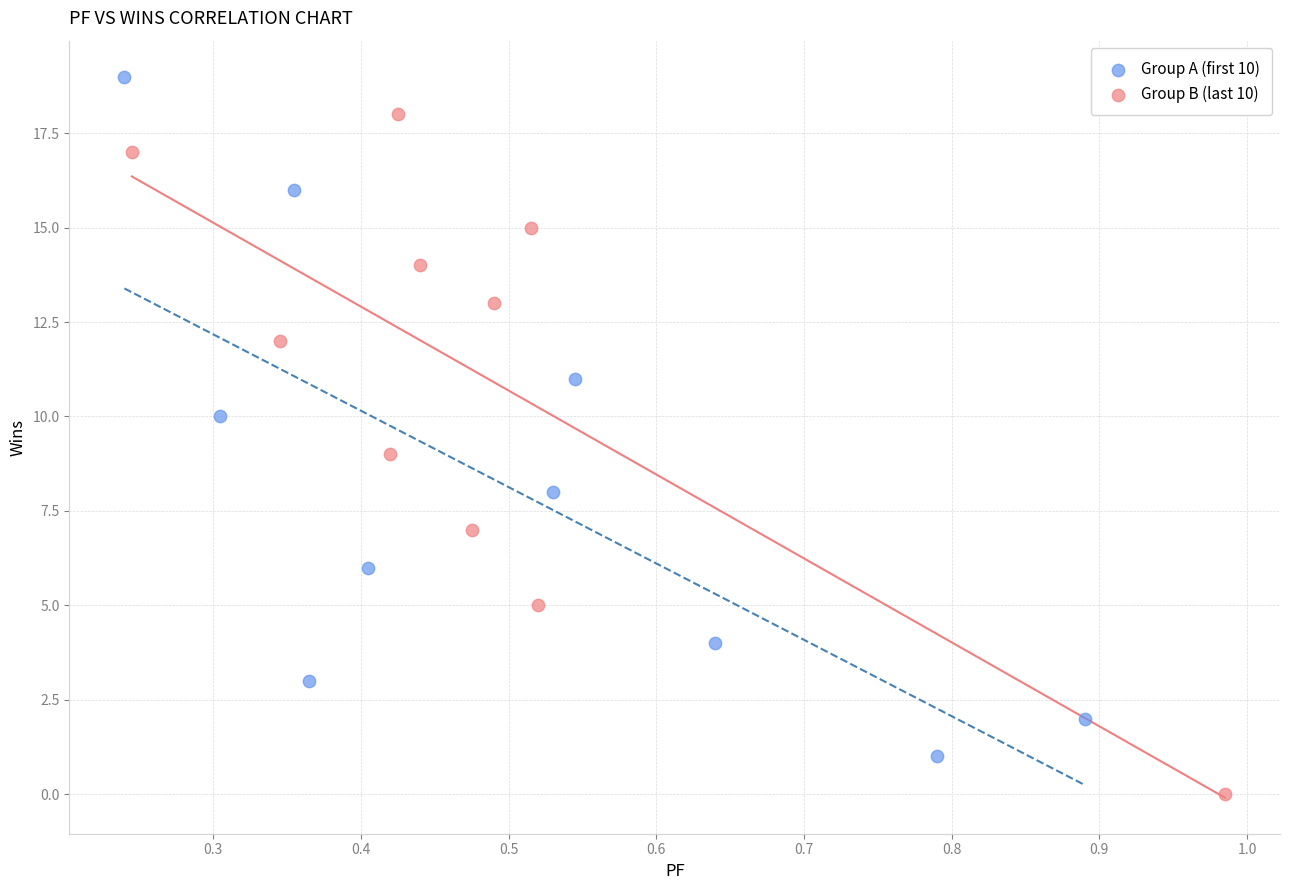

Which series contains the lowest Y value?

Group B (last 10)